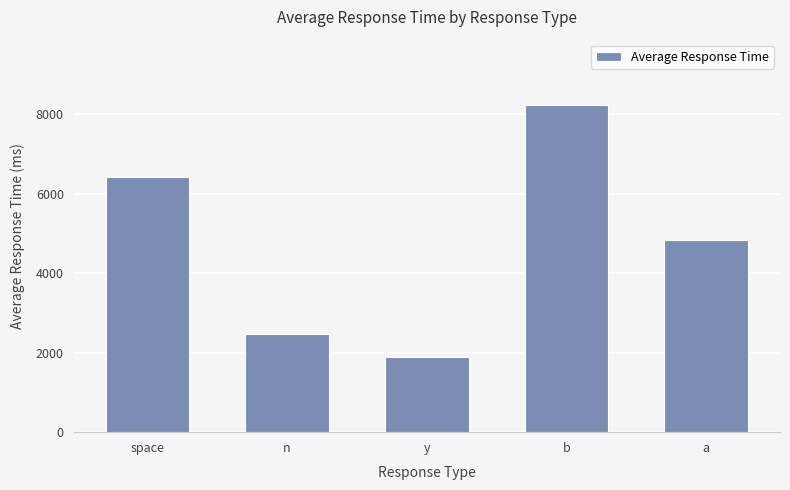

Is it true that the value at a is 2646?

False